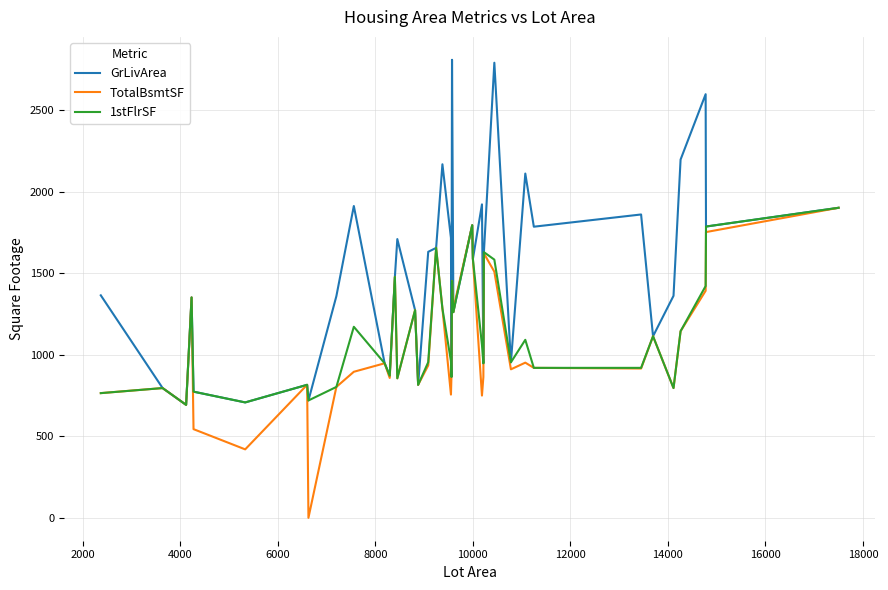

Which series has the largest range (max minus min)?

GrLivArea